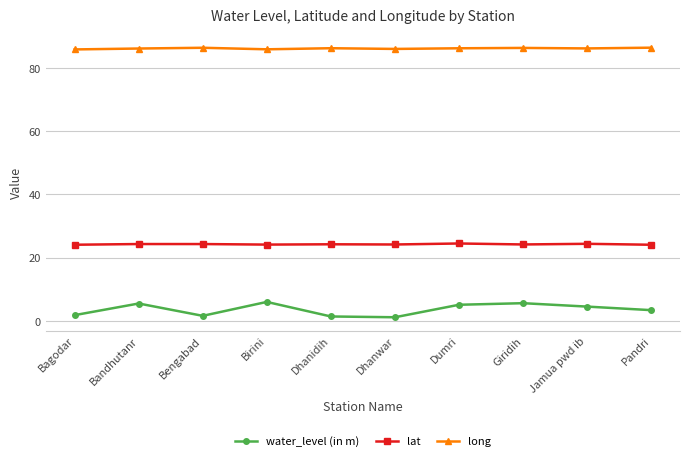

Rank the series by their maximum value, from lowest to highest.

water_level (in m), lat, long